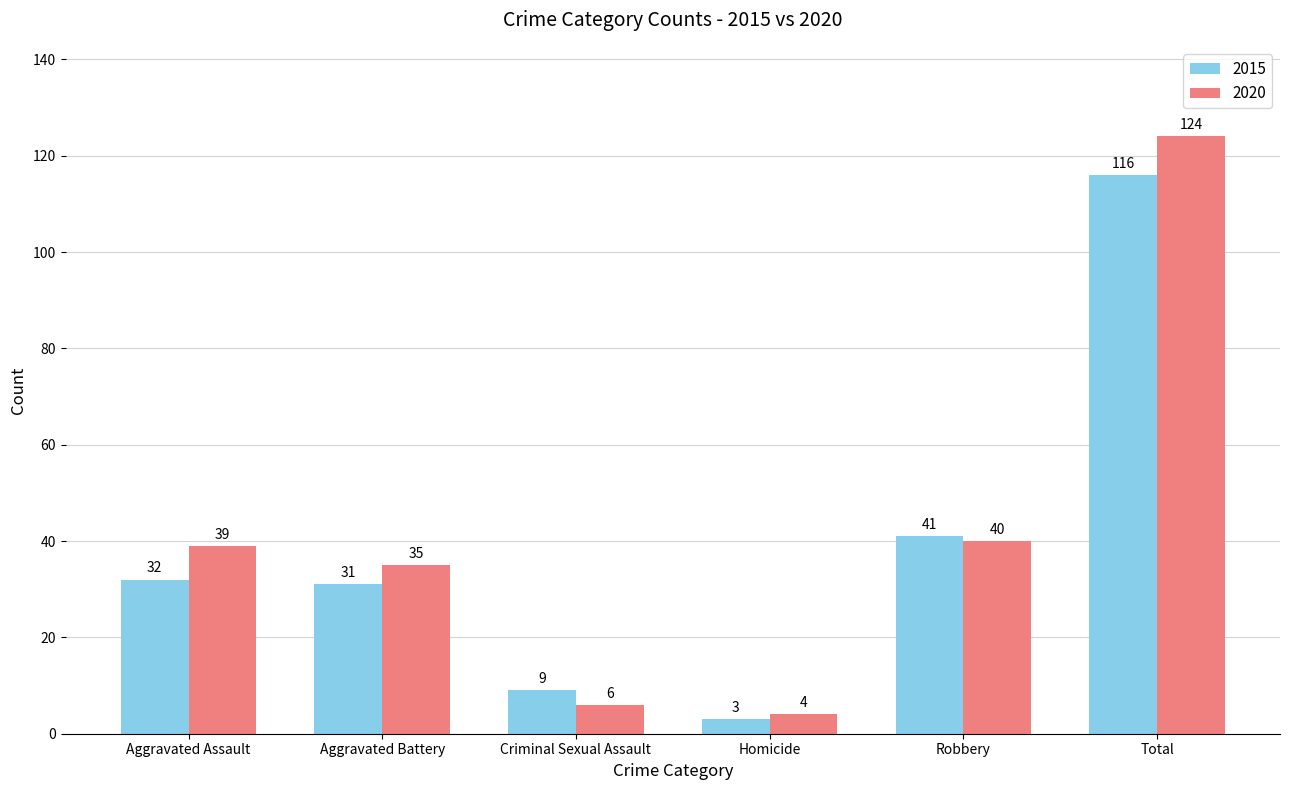

At which category does the chart reach its peak across all series?

Total